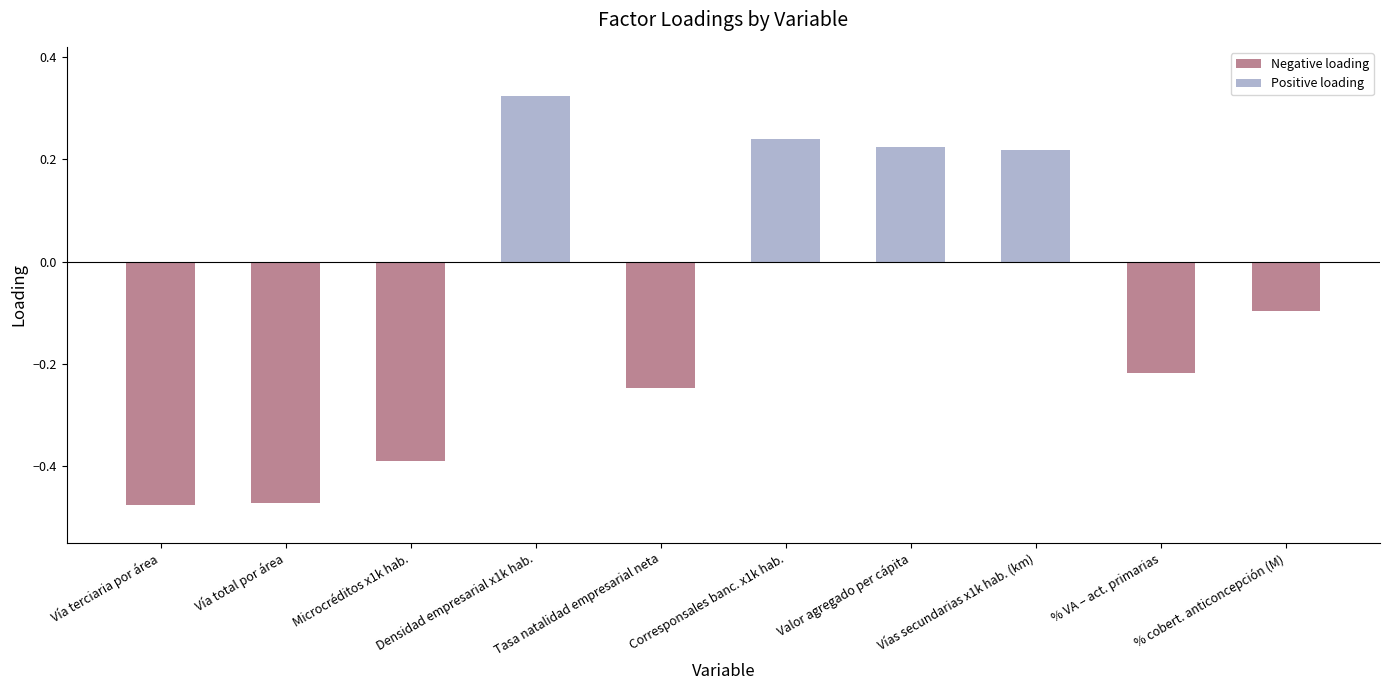

List the labels in order of Negative loading value, smallest first.

Vía terciaria por área, Vía total por área, Microcréditos x1k hab., Tasa natalidad empresarial neta, % VA – act. primarias, % cobert. anticoncepción (M), Densidad empresarial x1k hab., Corresponsales banc. x1k hab., Valor agregado per cápita, Vías secundarias x1k hab. (km)